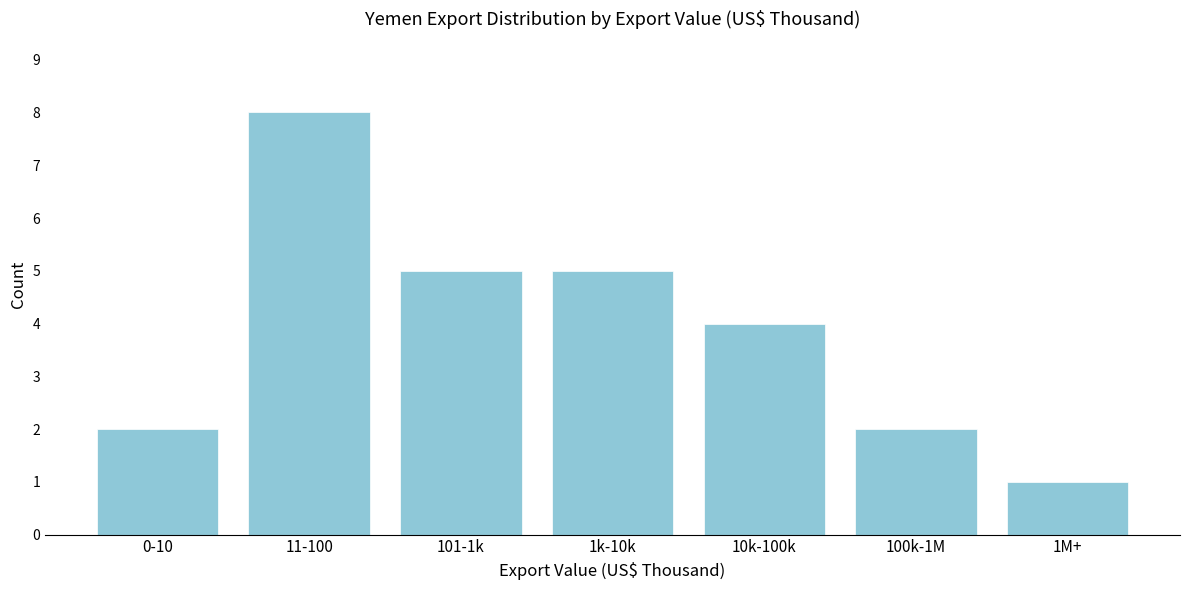

Reading right to left, list all the values displayed in this chart.

1M+=1	100k-1M=2	10k-100k=4	1k-10k=5	101-1k=5	11-100=8	0-10=2